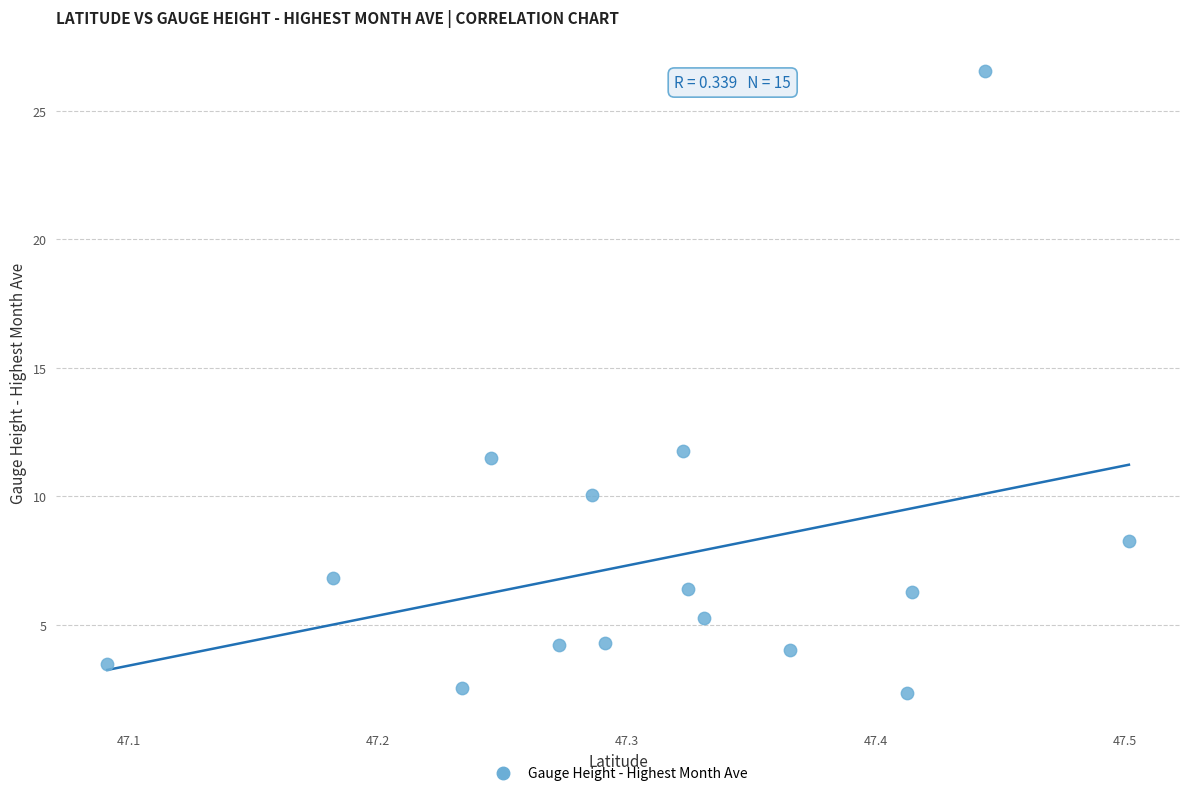

What Y value in the scatter plot is closest to 14?

11.8